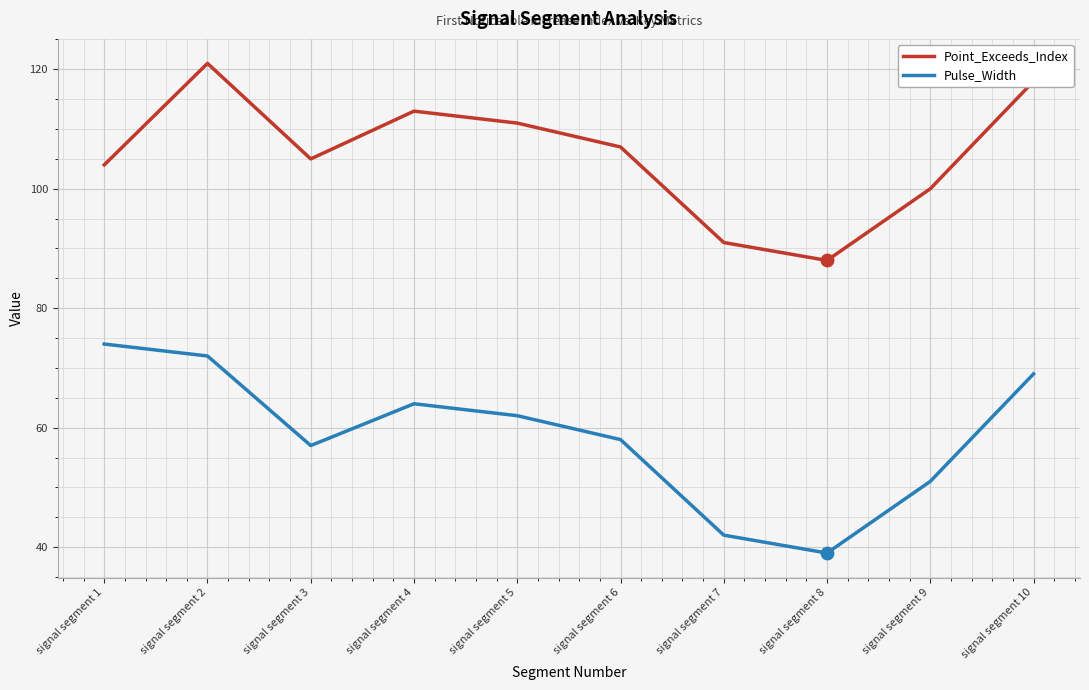

What is the total value across all series at signal segment 2?

193